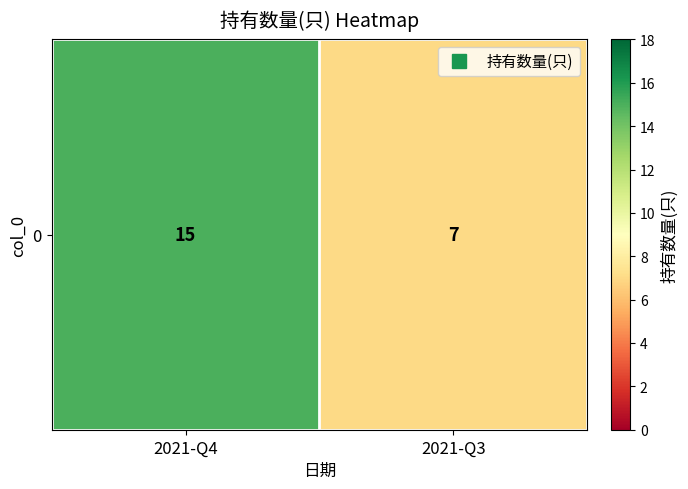

At which category does the chart reach its peak across all series?

2021-Q4